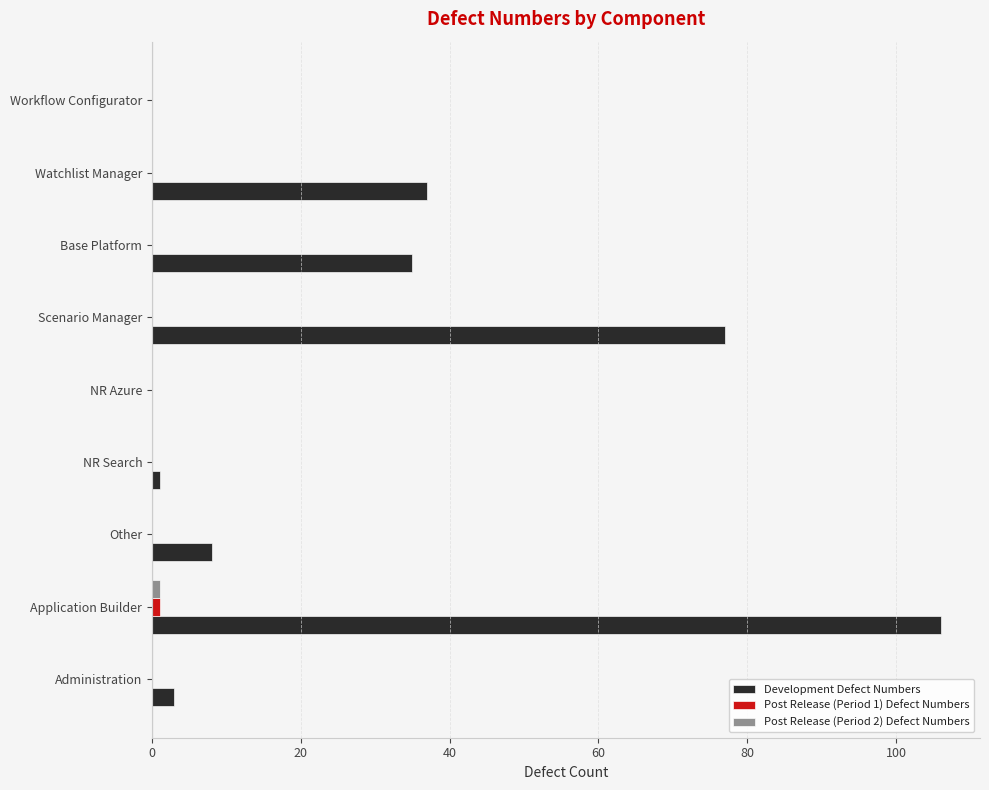

At which category is the sum across all series the highest?

Application Builder